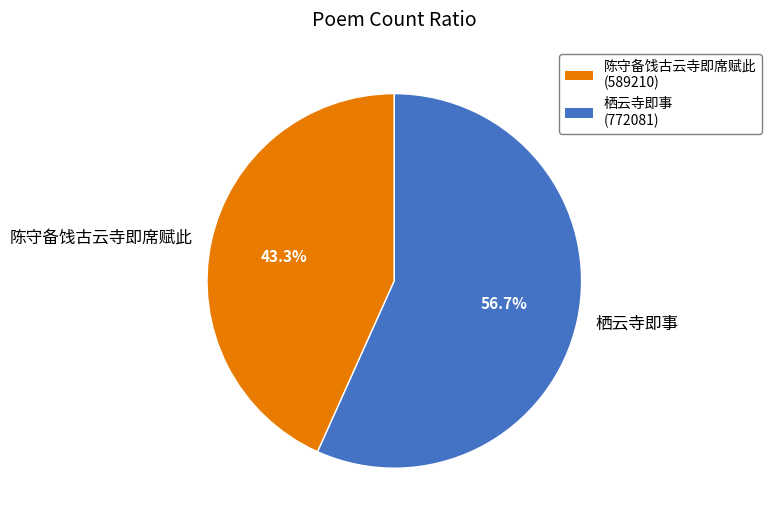

What percentage is the 栖云寺即事 slice, to the nearest percent?

57%